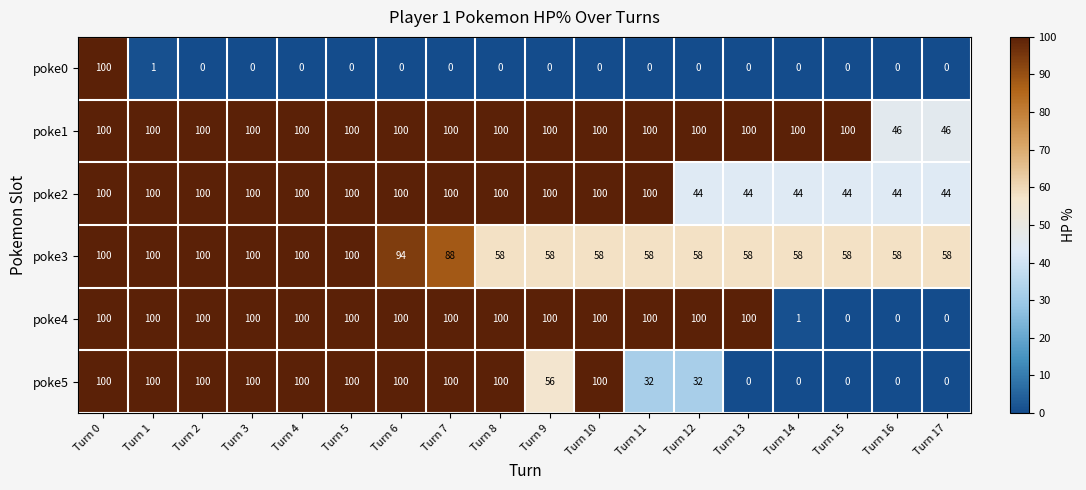

What is the lowest value of the poke2 series?

44